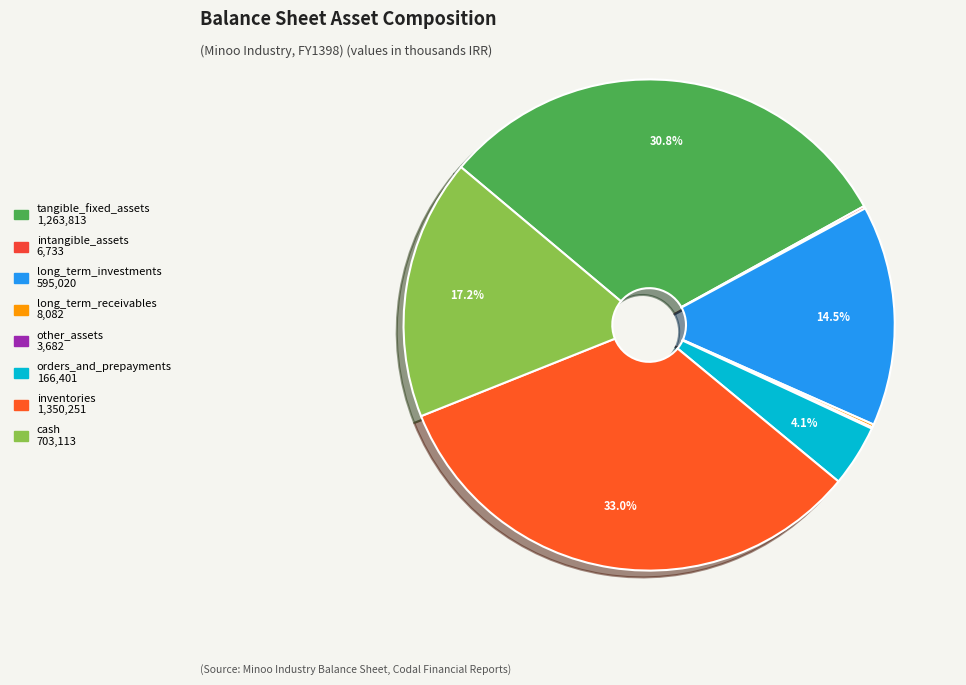

How much of the chart is everything except cash?

82.8%